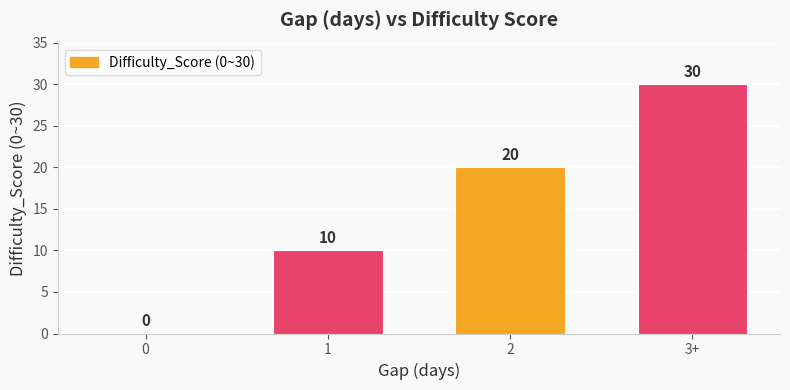

Which label corresponds to the largest value in the chart?

3+